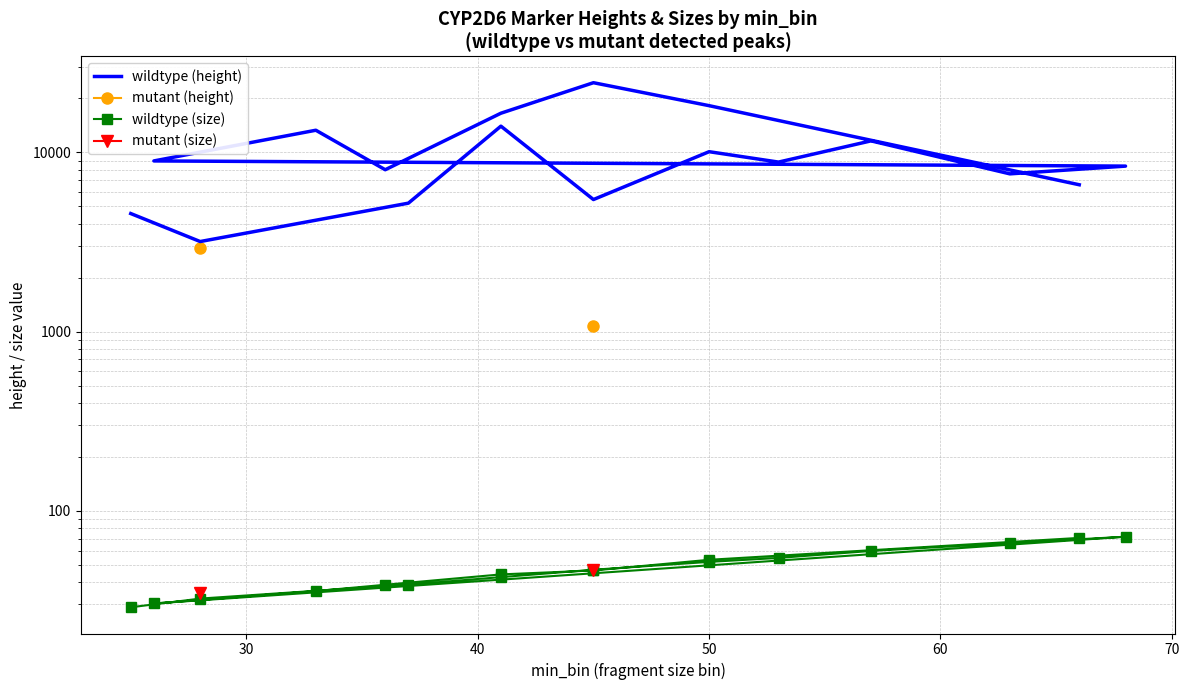

What are all the series names shown in the legend?

wildtype (height), mutant (height), wildtype (size), mutant (size)